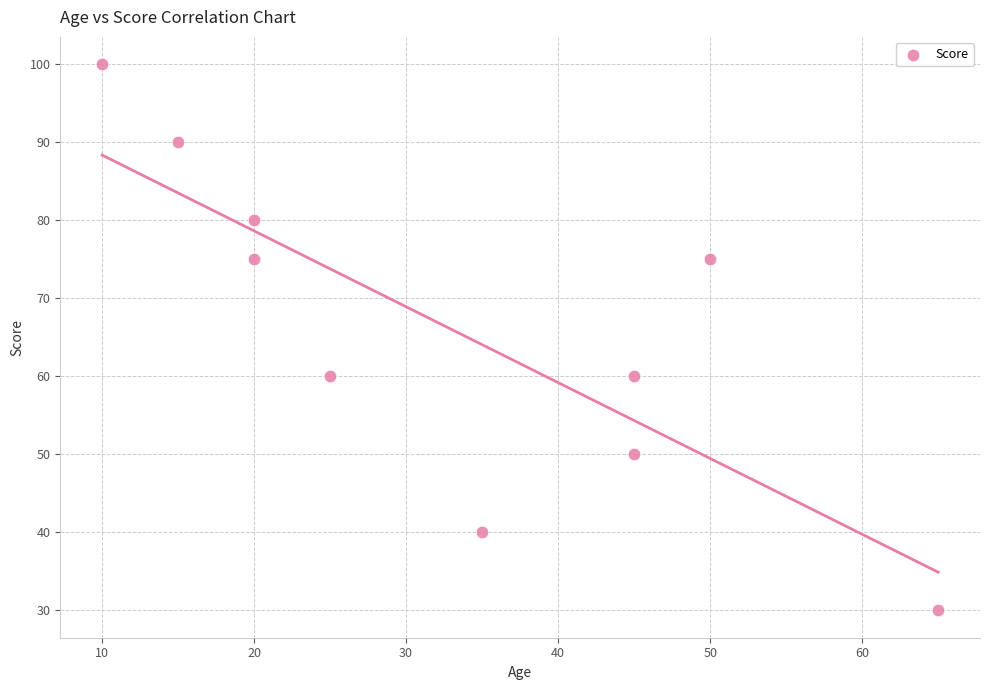

What is the range of Y values (max minus min)?

70